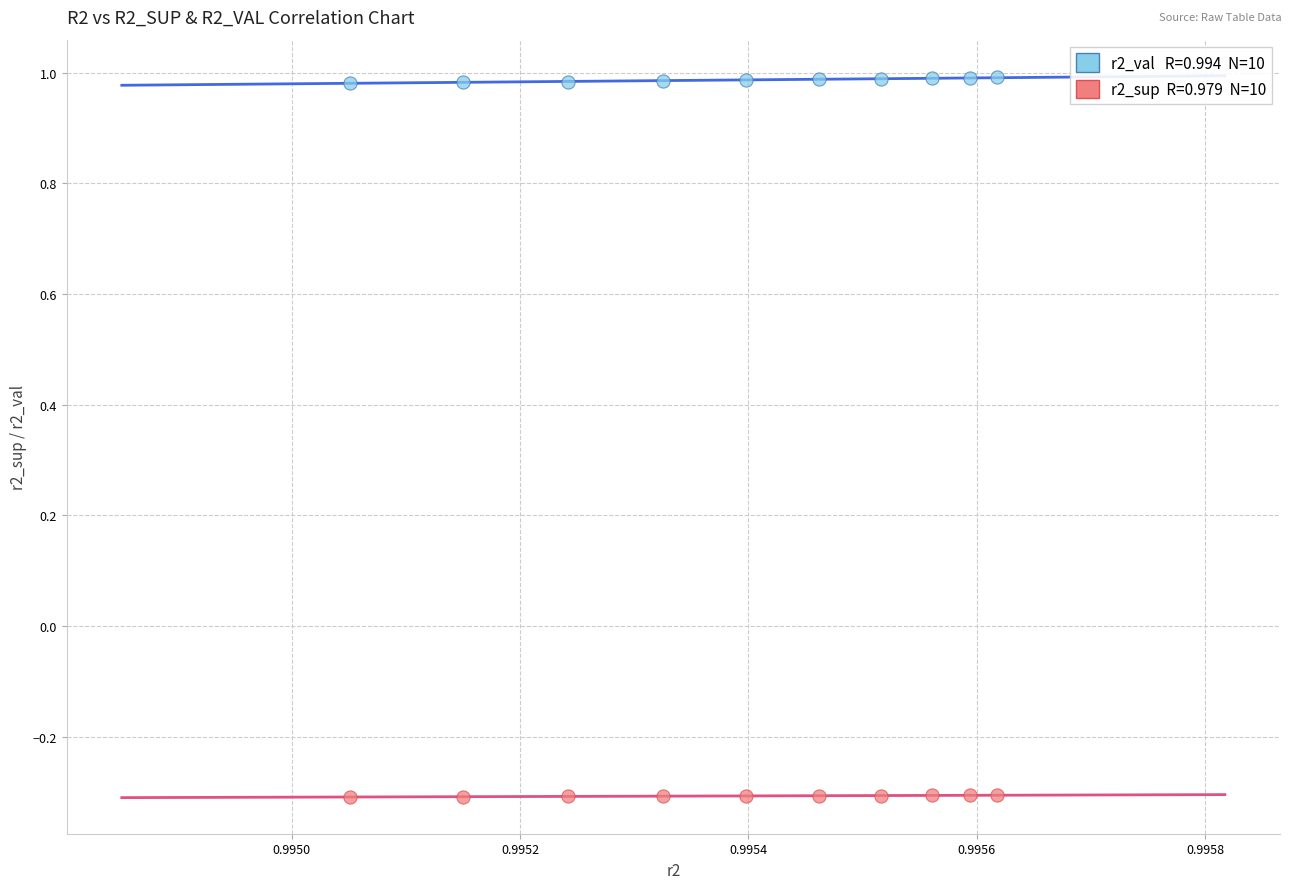

Across all data points, what is the range of Y values (max minus min)?

1.3